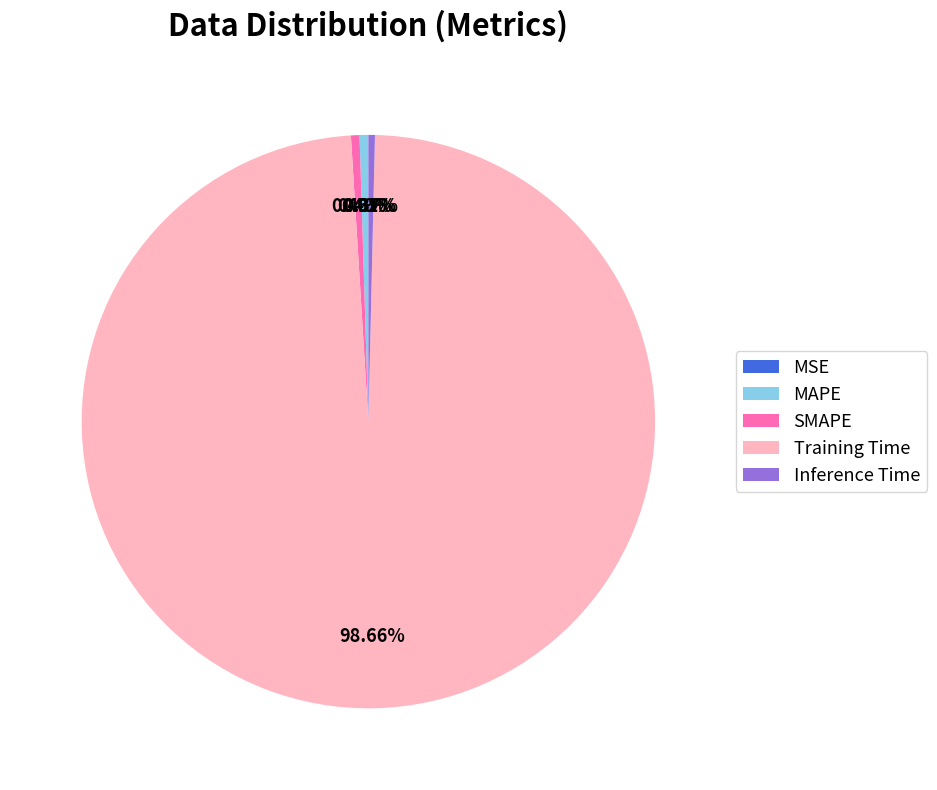

To the nearest percent, what is the difference between the largest and smallest slice percentages?

99%